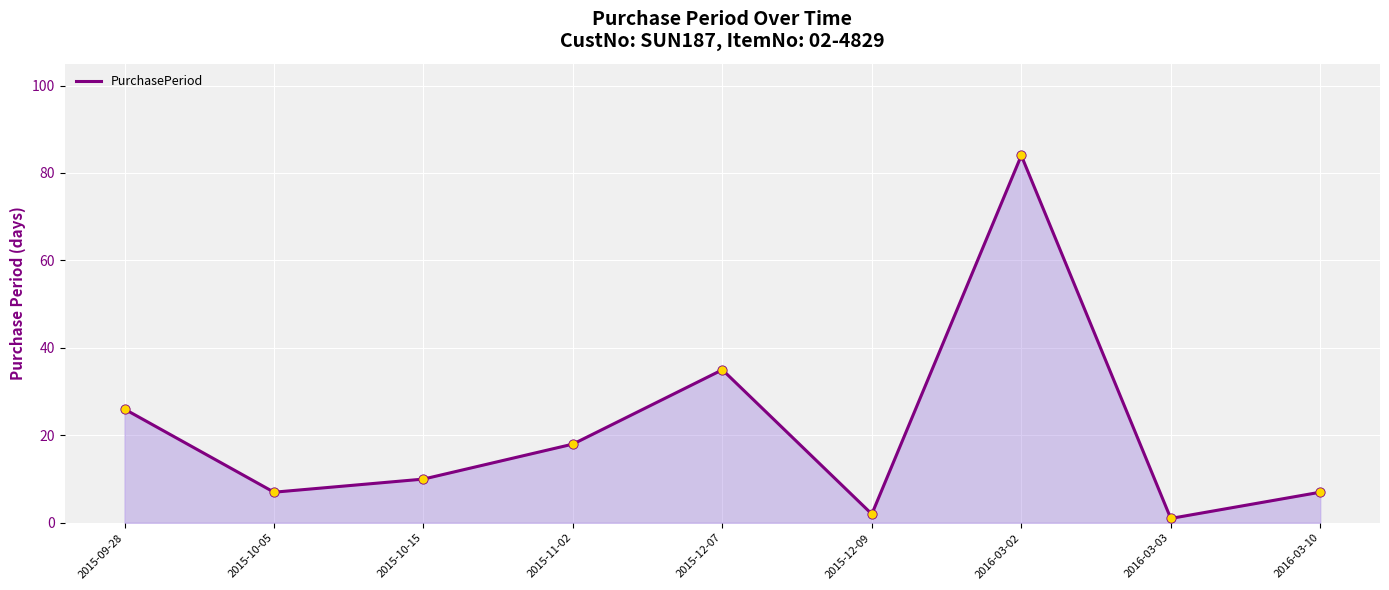

Between 2016-03-03 and 2015-10-15, which is larger?

2015-10-15